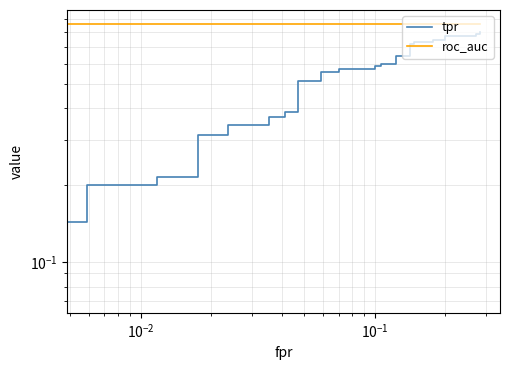

Which series has the widest spread of values?

tpr